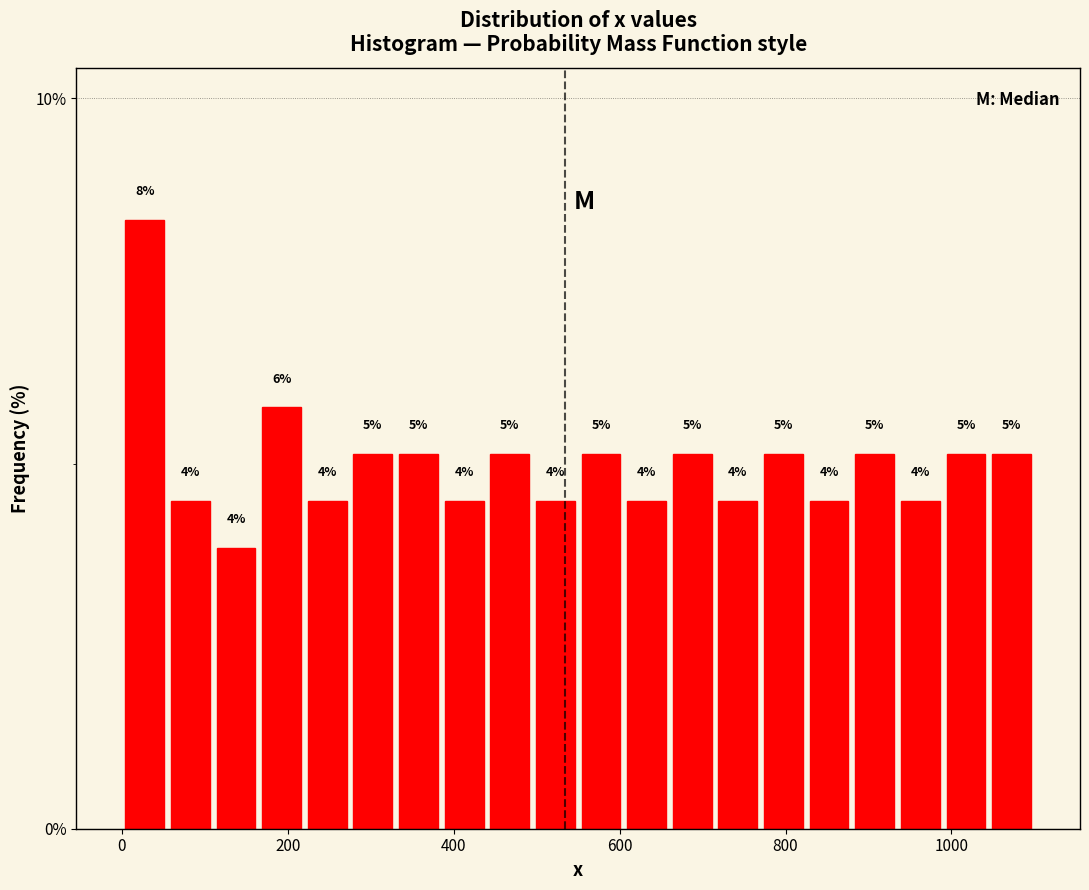

Around what value on the x-axis is the tallest bar? Give the approximate position of its centre, as read against the axis.

20